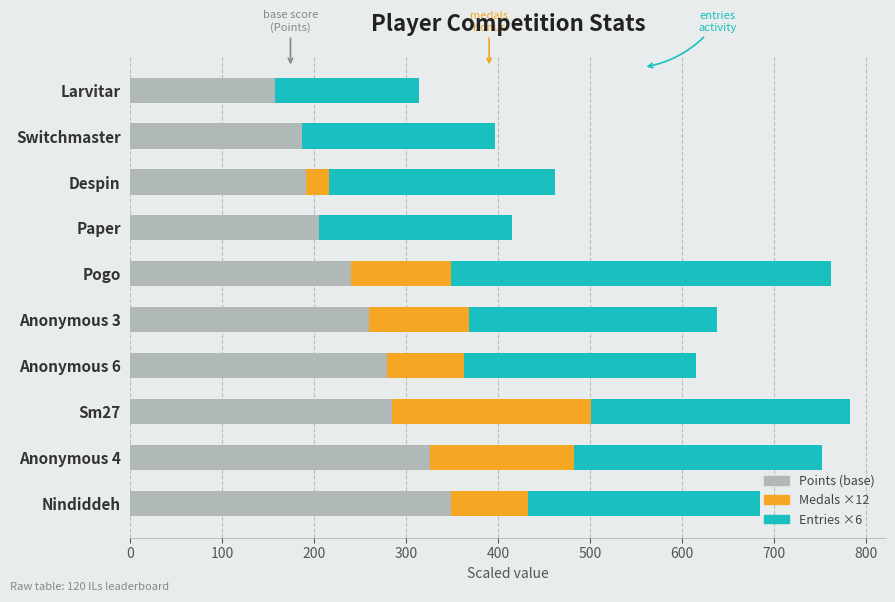

What is the total value across all series at Despin?

461.4